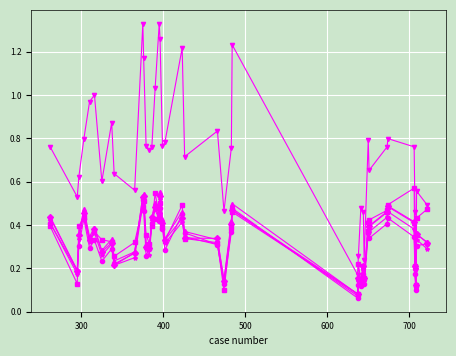

True or false: CA-SAN DIEGO has a value of 0.1 at 37.

False